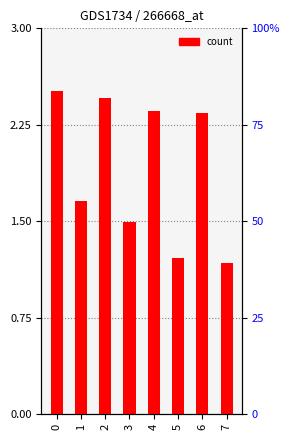

At which label is the value closest to 1?

7